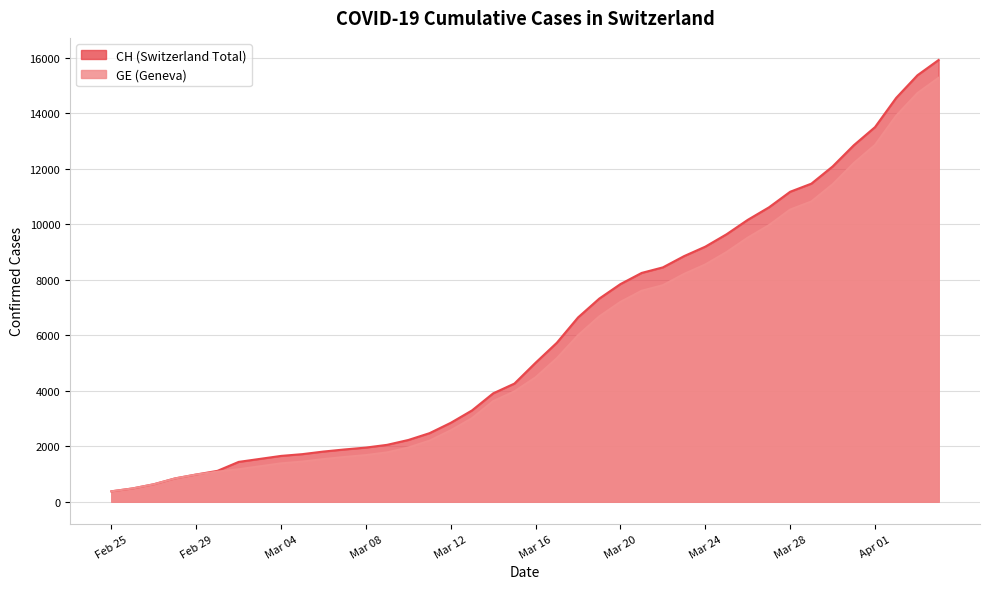

What is the average value of the CH series?

6053